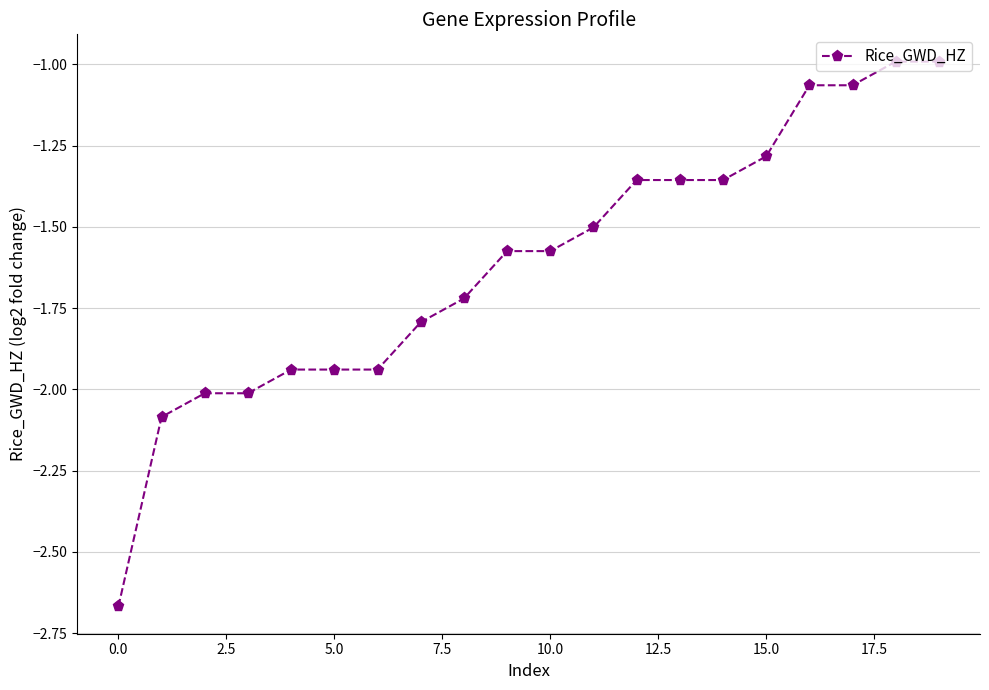

What is the difference between the second highest and minimum values?

1.7